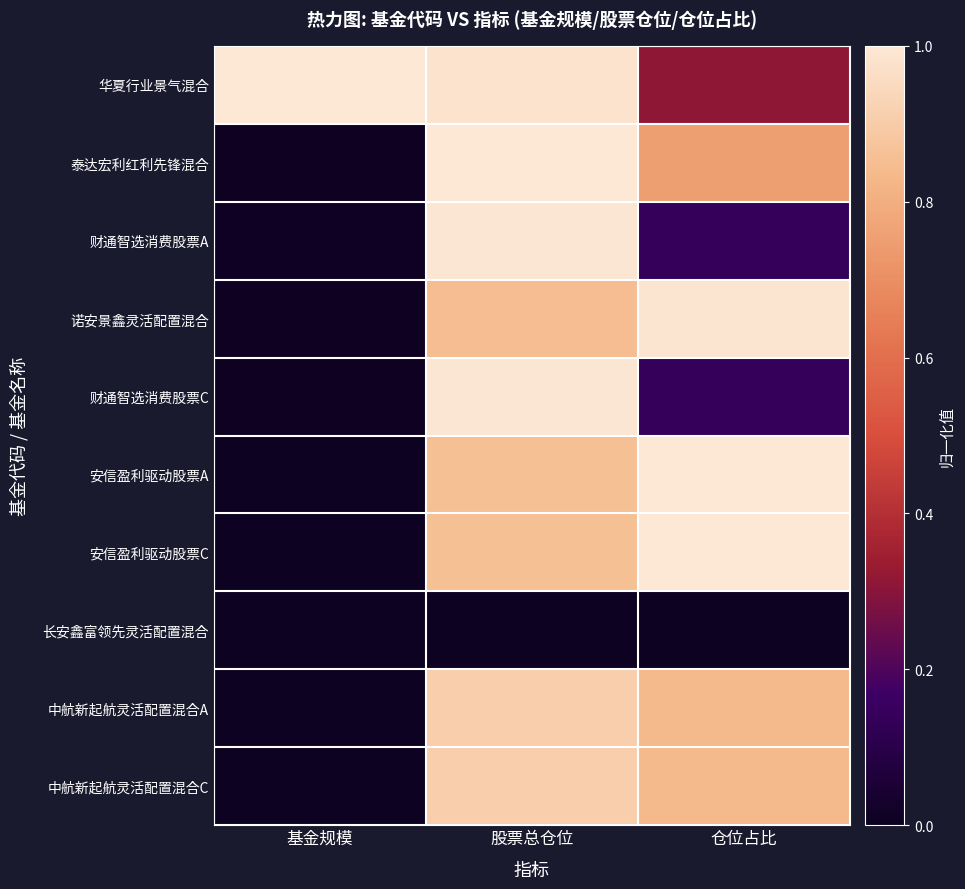

Which series changed the most between 基金规模 and 股票总仓位?

泰达宏利红利先锋混合